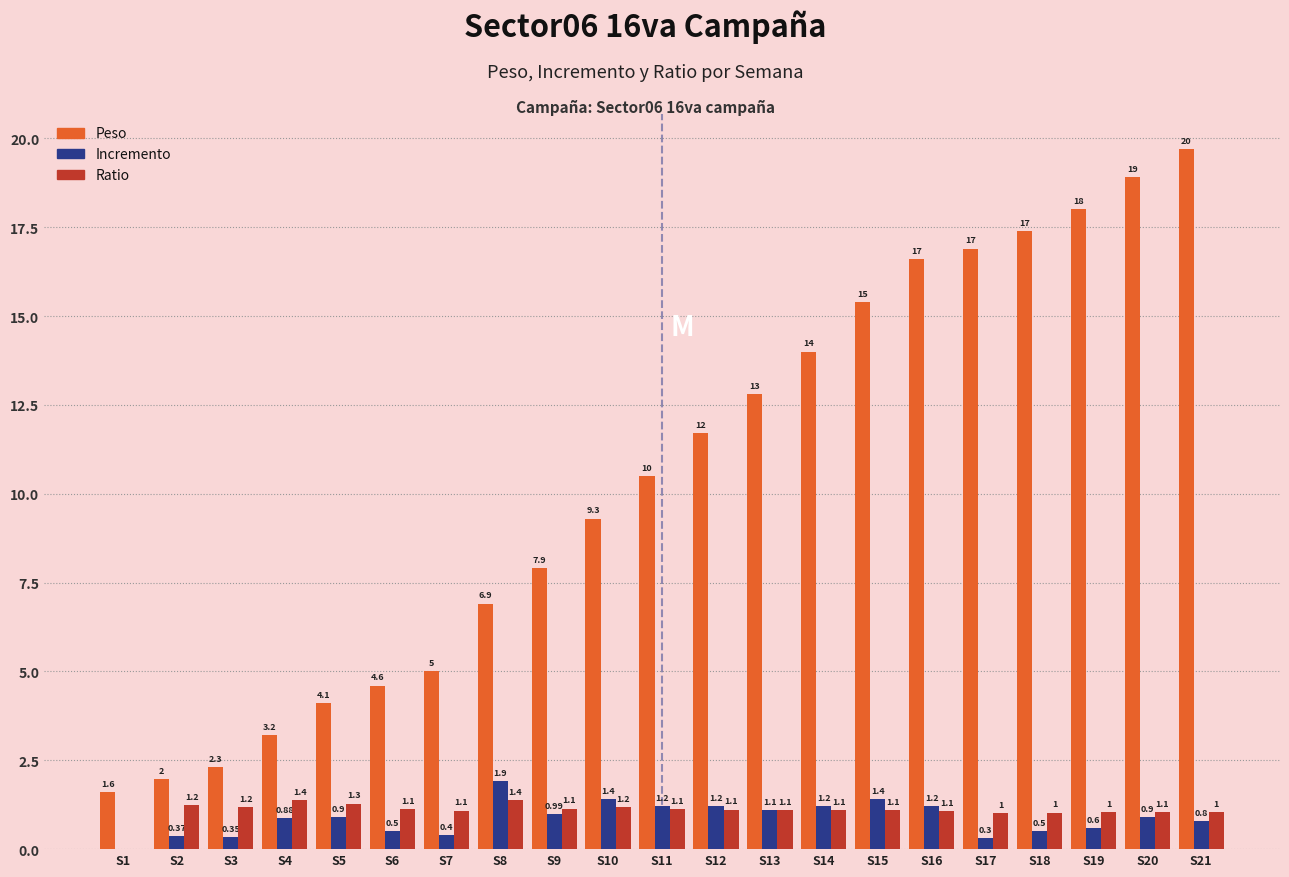

At which label does Ratio first exceed 1?

S2